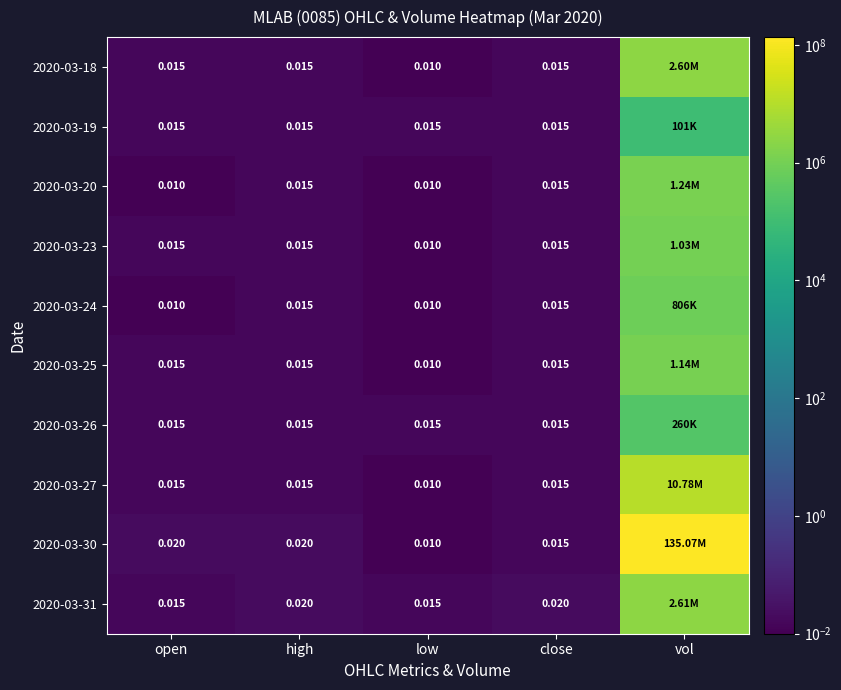

Is the value of 2020-03-30 at low greater than the value of 2020-03-31 at high?

No